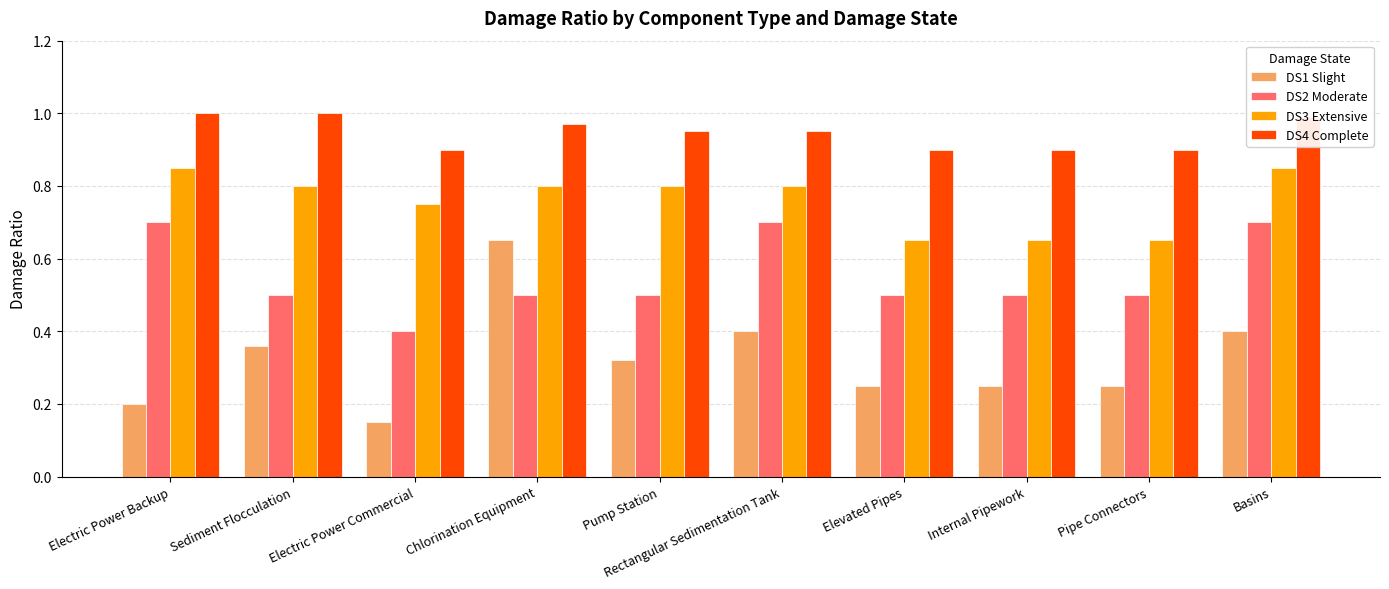

The DS3 Extensive series shows 0.8 at Chlorination Equipment. True or false?

True